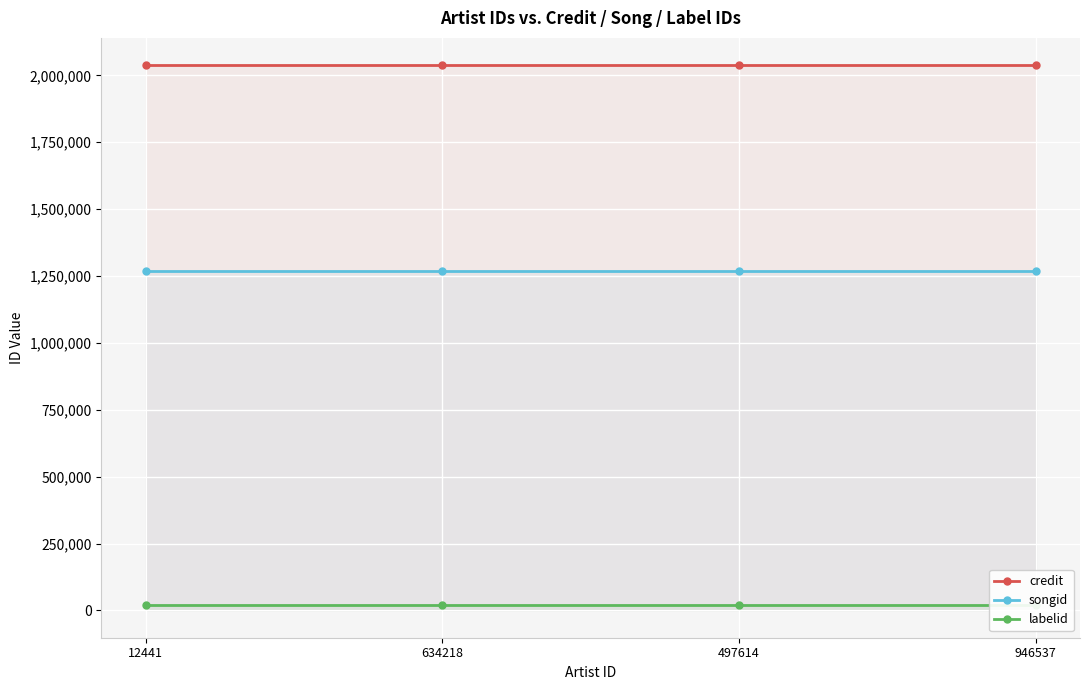

The songid series shows 1268401 at 946537. True or false?

True